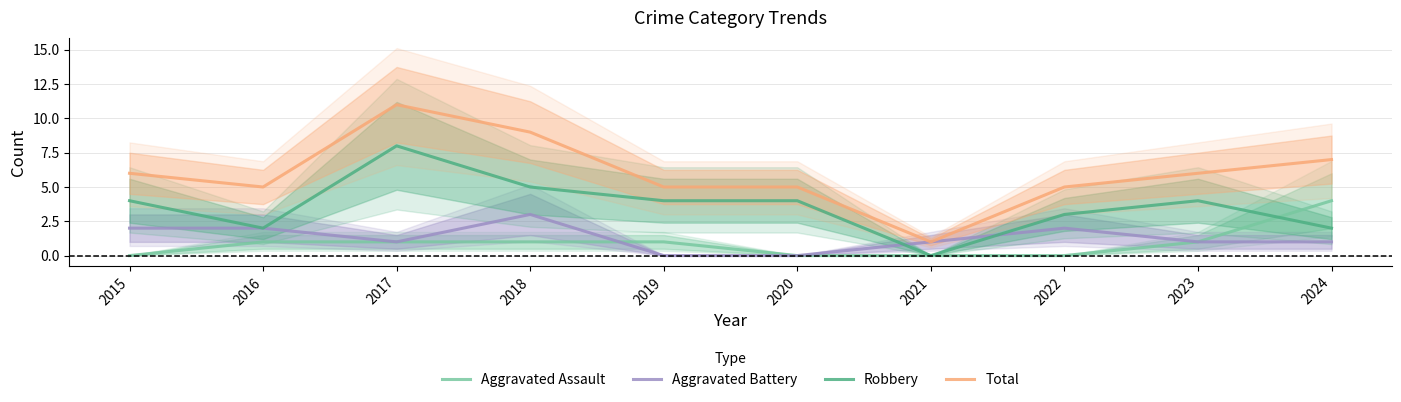

Between which two adjacent categories do Robbery and Aggravated Battery first intersect?

2020 and 2021